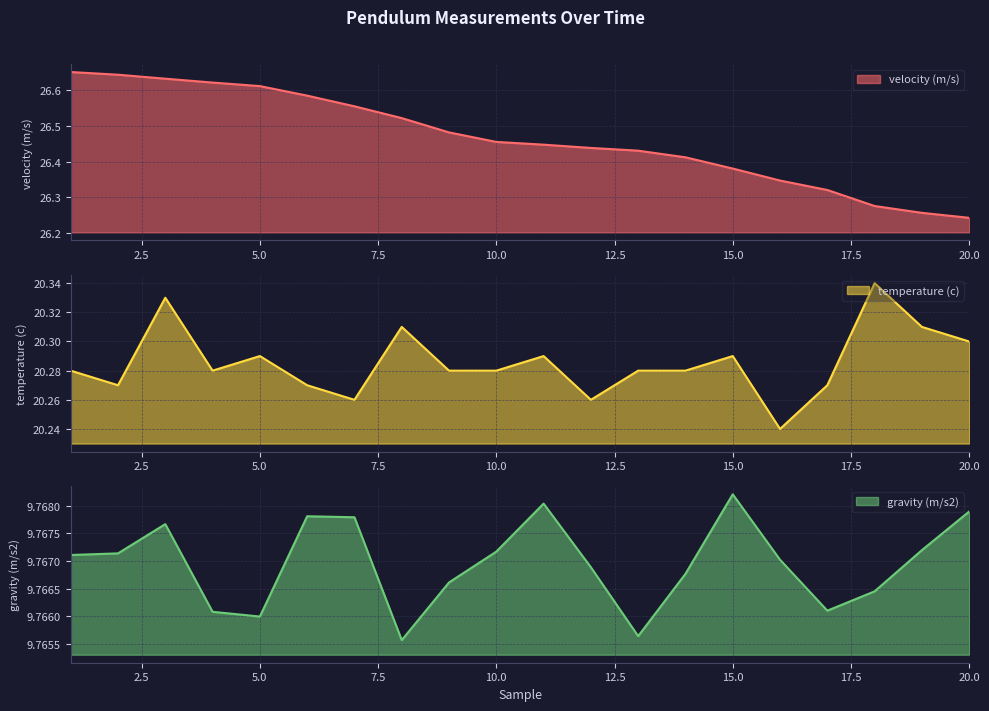

Between 2 and 11, which series saw the biggest shift?

velocity (m/s)